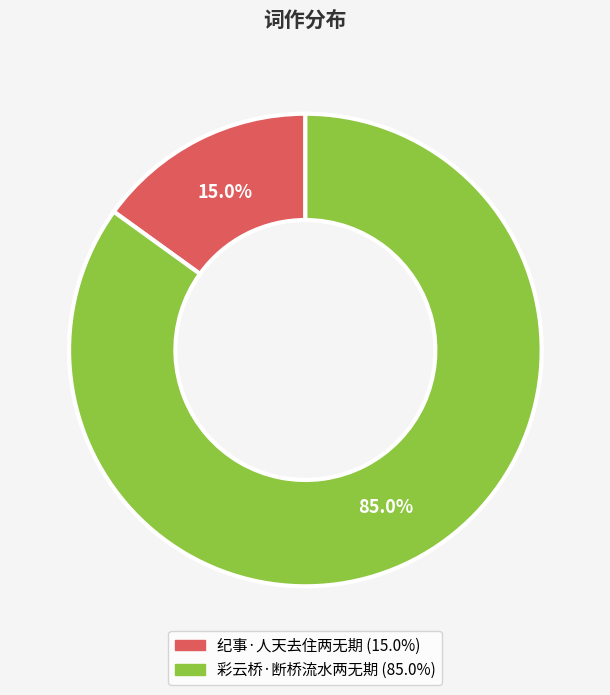

What is the smallest slice in the pie chart?

纪事·人天去住两无期